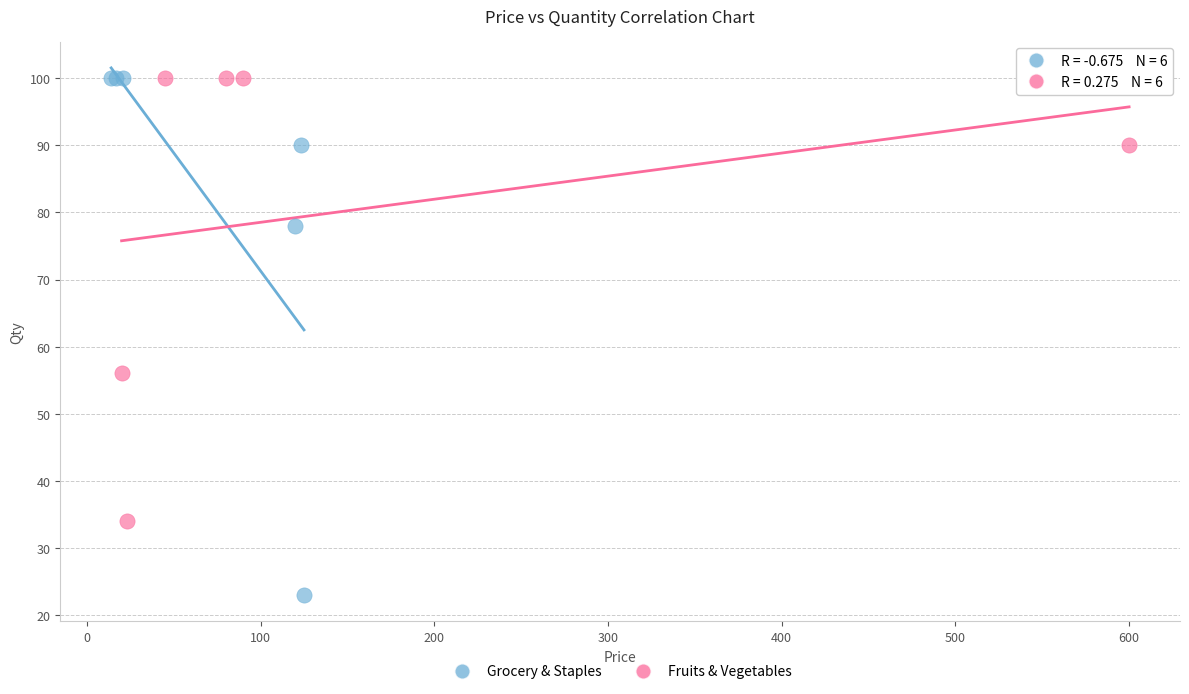

Which series has the largest Y range (max minus min)?

Grocery & Staples